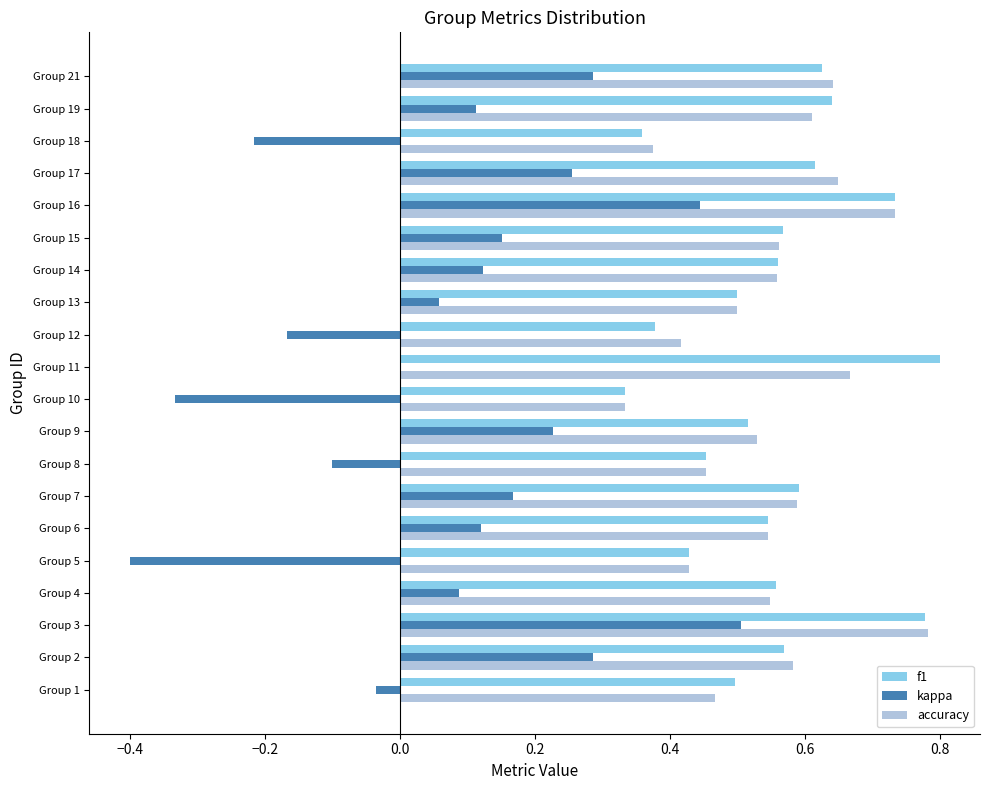

Which series changed the most between Group 19 and Group 21?

kappa